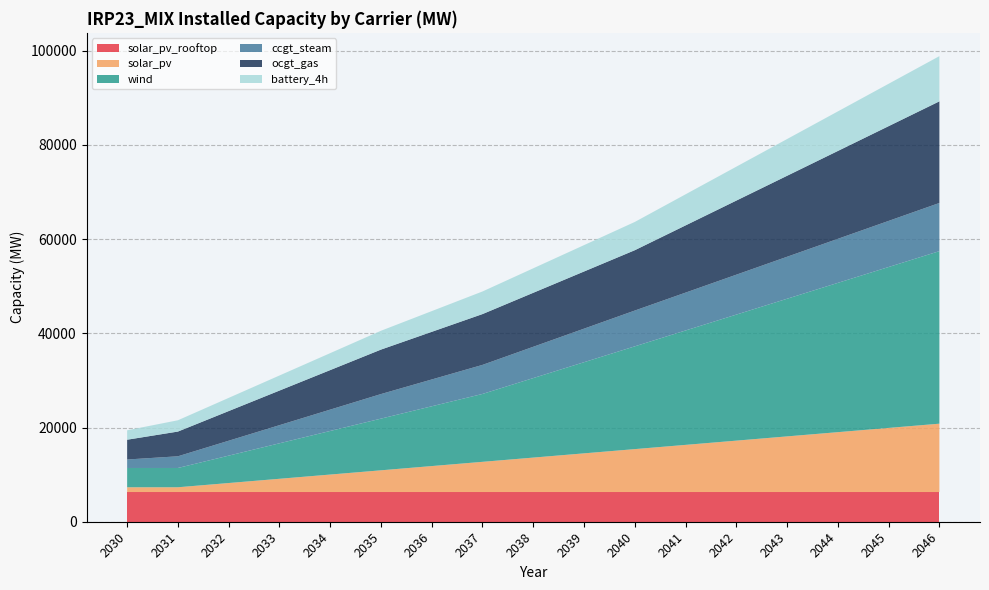

Reading right to left, extract all data points from this chart.

solar_pv_rooftop: 6300.0	6300.0	6300.0	6300.0	6300.0	6300.0	6300.0	6300.0	6300.0	6300.0	6300.0	6300.0	6300.0	6300.0	6300.0	6300.0	6300.0
solar_pv: 14518.0	13618.0	12718.0	11818.0	10918.0	10018.0	9118.0	8218.0	7318.0	6418.0	5518.0	4618.0	3718.0	2818.0	1918.0	1018.0	1018.0
wind: 36632.3	34163.6	31694.9	29226.2	26757.5	24288.8	21820.1	19351.4	16882.7	14414.0	12694.0	10974.0	9254.0	7534.0	5814.0	4094.0	4094.0
ccgt_steam: 10228.0	9790.0	9352.0	8914.0	8476.0	8038.0	7600.0	7123.0	6646.0	6169.0	5692.0	5215.0	4532.0	3849.0	3166.0	2483.0	1800.0
ocgt_gas: 21576.0	20115.0	18654.0	17193.0	15732.0	14271.0	12810.0	12136.0	11462.0	10788.0	10114.0	9440.0	8392.0	7344.0	6296.0	5248.0	4200.0
battery_4h: 9600.0	9000.0	8400.0	7800.0	7200.0	6600.0	6000.0	5600.0	5200.0	4800.0	4400.0	4000.0	3600.0	3200.0	2800.0	2400.0	2000.0